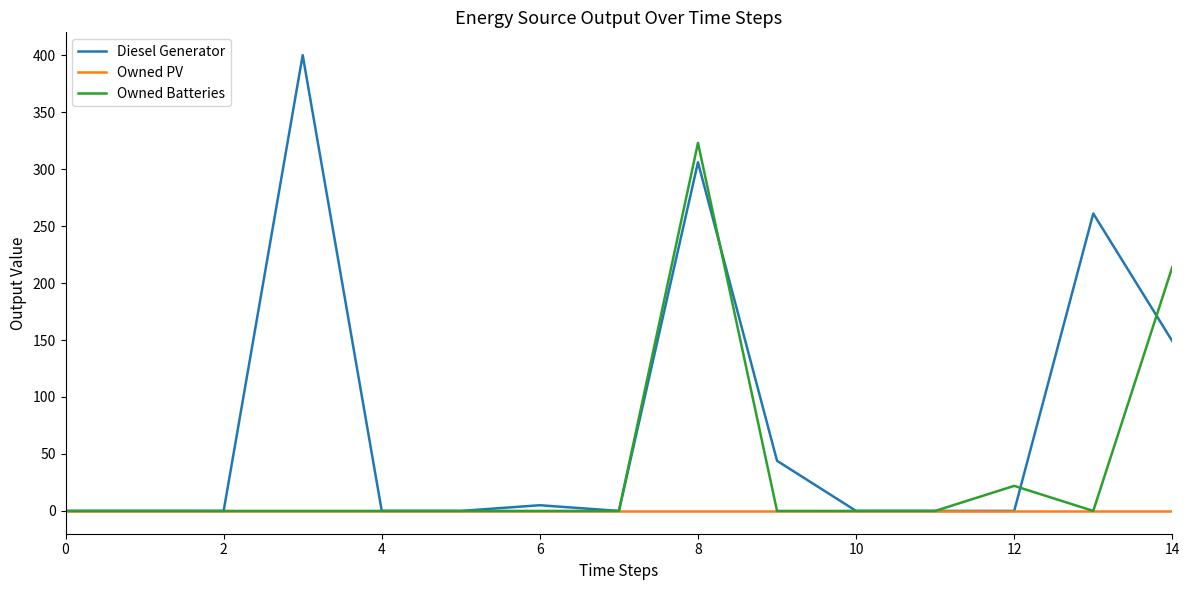

Rank the series by their average value, from highest to lowest.

Diesel Generator, Owned Batteries, Owned PV